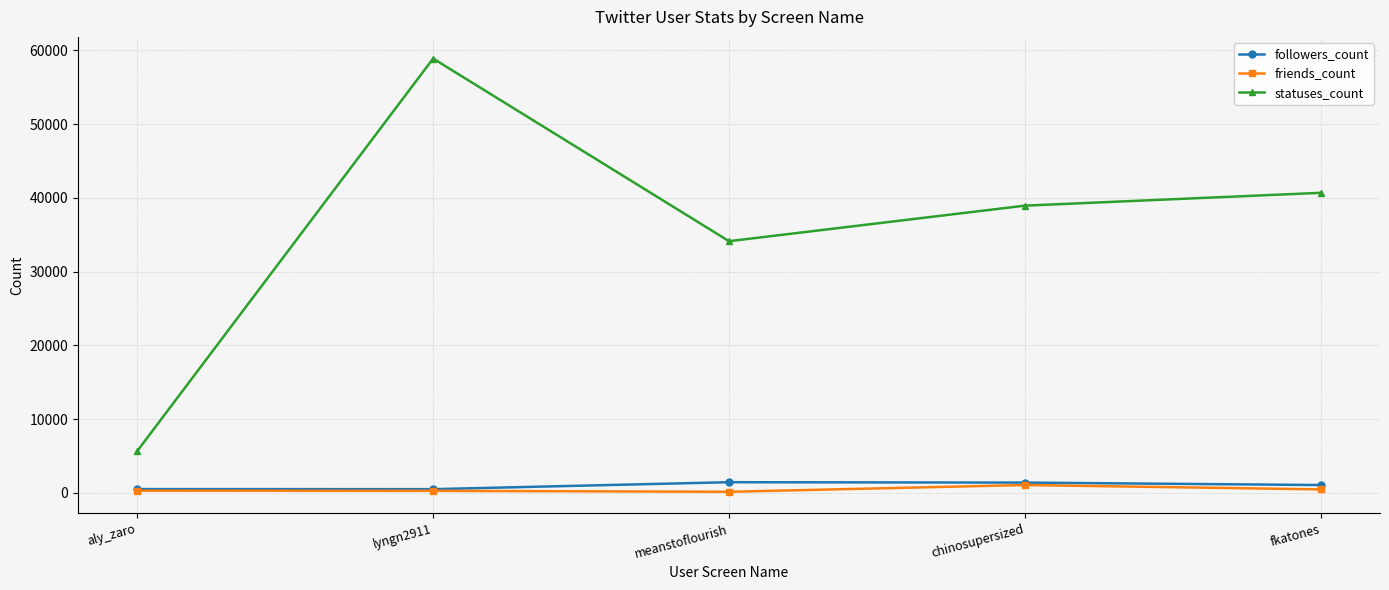

True or false: friends_count has more than 0 points higher than both neighbors.

True